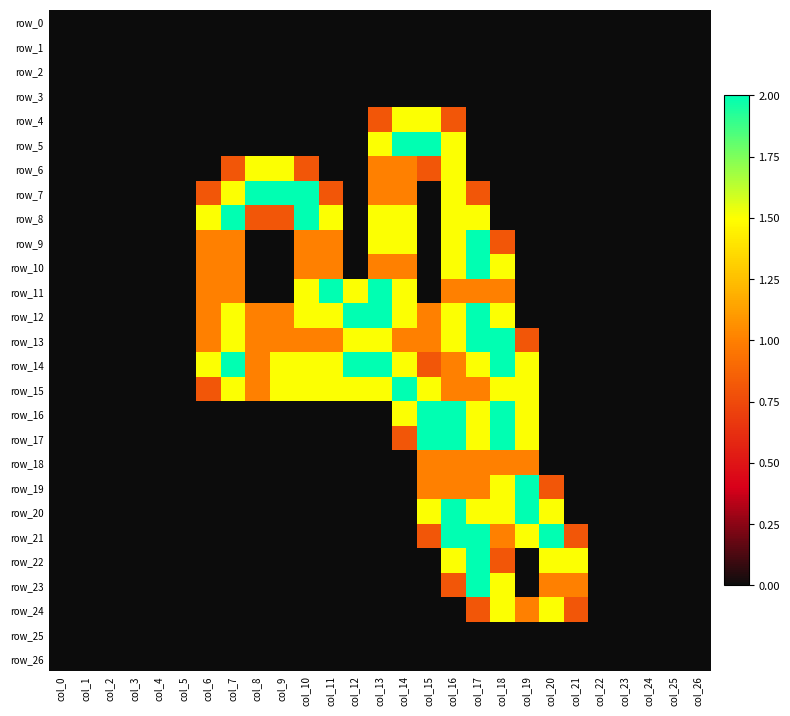

Reading left to right, list all the values displayed in this chart.

row_0: 0.0	0.0	0.0	0.0	0.0	0.0	0.0	0.0	0.0	0.0	0.0	0.0	0.0	0.0	0.0	0.0	0.0	0.0	0.0	0.0	0.0	0.0	0.0	0.0	0.0	0.0	0.0
row_1: 0.0	0.0	0.0	0.0	0.0	0.0	0.0	0.0	0.0	0.0	0.0	0.0	0.0	0.0	0.0	0.0	0.0	0.0	0.0	0.0	0.0	0.0	0.0	0.0	0.0	0.0	0.0
row_2: 0.0	0.0	0.0	0.0	0.0	0.0	0.0	0.0	0.0	0.0	0.0	0.0	0.0	0.0	0.0	0.0	0.0	0.0	0.0	0.0	0.0	0.0	0.0	0.0	0.0	0.0	0.0
row_3: 0.0	0.0	0.0	0.0	0.0	0.0	0.0	0.0	0.0	0.0	0.0	0.0	0.0	0.0	0.0	0.0	0.0	0.0	0.0	0.0	0.0	0.0	0.0	0.0	0.0	0.0	0.0
row_4: 0.0	0.0	0.0	0.0	0.0	0.0	0.0	0.0	0.0	0.0	0.0	0.0	0.0	0.8	1.5	1.5	0.8	0.0	0.0	0.0	0.0	0.0	0.0	0.0	0.0	0.0	0.0
row_5: 0.0	0.0	0.0	0.0	0.0	0.0	0.0	0.0	0.0	0.0	0.0	0.0	0.0	1.5	2.0	2.0	1.5	0.0	0.0	0.0	0.0	0.0	0.0	0.0	0.0	0.0	0.0
row_6: 0.0	0.0	0.0	0.0	0.0	0.0	0.0	0.8	1.5	1.5	0.8	0.0	0.0	1.0	1.0	0.8	1.5	0.0	0.0	0.0	0.0	0.0	0.0	0.0	0.0	0.0	0.0
row_7: 0.0	0.0	0.0	0.0	0.0	0.0	0.8	1.5	2.0	2.0	2.0	0.8	0.0	1.0	1.0	0.0	1.5	0.8	0.0	0.0	0.0	0.0	0.0	0.0	0.0	0.0	0.0
row_8: 0.0	0.0	0.0	0.0	0.0	0.0	1.5	2.0	0.8	0.8	2.0	1.5	0.0	1.5	1.5	0.0	1.5	1.5	0.0	0.0	0.0	0.0	0.0	0.0	0.0	0.0	0.0
row_9: 0.0	0.0	0.0	0.0	0.0	0.0	1.0	1.0	0.0	0.0	1.0	1.0	0.0	1.5	1.5	0.0	1.5	2.0	0.8	0.0	0.0	0.0	0.0	0.0	0.0	0.0	0.0
row_10: 0.0	0.0	0.0	0.0	0.0	0.0	1.0	1.0	0.0	0.0	1.0	1.0	0.0	1.0	1.0	0.0	1.5	2.0	1.5	0.0	0.0	0.0	0.0	0.0	0.0	0.0	0.0
row_11: 0.0	0.0	0.0	0.0	0.0	0.0	1.0	1.0	0.0	0.0	1.5	2.0	1.5	2.0	1.5	0.0	1.0	1.0	1.0	0.0	0.0	0.0	0.0	0.0	0.0	0.0	0.0
row_12: 0.0	0.0	0.0	0.0	0.0	0.0	1.0	1.5	1.0	1.0	1.5	1.5	2.0	2.0	1.5	1.0	1.5	2.0	1.5	0.0	0.0	0.0	0.0	0.0	0.0	0.0	0.0
row_13: 0.0	0.0	0.0	0.0	0.0	0.0	1.0	1.5	1.0	1.0	1.0	1.0	1.5	1.5	1.0	1.0	1.5	2.0	2.0	0.8	0.0	0.0	0.0	0.0	0.0	0.0	0.0
row_14: 0.0	0.0	0.0	0.0	0.0	0.0	1.5	2.0	1.0	1.5	1.5	1.5	2.0	2.0	1.5	0.8	1.0	1.5	2.0	1.5	0.0	0.0	0.0	0.0	0.0	0.0	0.0
row_15: 0.0	0.0	0.0	0.0	0.0	0.0	0.8	1.5	1.0	1.5	1.5	1.5	1.5	1.5	2.0	1.5	1.0	1.0	1.5	1.5	0.0	0.0	0.0	0.0	0.0	0.0	0.0
row_16: 0.0	0.0	0.0	0.0	0.0	0.0	0.0	0.0	0.0	0.0	0.0	0.0	0.0	0.0	1.5	2.0	2.0	1.5	2.0	1.5	0.0	0.0	0.0	0.0	0.0	0.0	0.0
row_17: 0.0	0.0	0.0	0.0	0.0	0.0	0.0	0.0	0.0	0.0	0.0	0.0	0.0	0.0	0.8	2.0	2.0	1.5	2.0	1.5	0.0	0.0	0.0	0.0	0.0	0.0	0.0
row_18: 0.0	0.0	0.0	0.0	0.0	0.0	0.0	0.0	0.0	0.0	0.0	0.0	0.0	0.0	0.0	1.0	1.0	1.0	1.0	1.0	0.0	0.0	0.0	0.0	0.0	0.0	0.0
row_19: 0.0	0.0	0.0	0.0	0.0	0.0	0.0	0.0	0.0	0.0	0.0	0.0	0.0	0.0	0.0	1.0	1.0	1.0	1.5	2.0	0.8	0.0	0.0	0.0	0.0	0.0	0.0
row_20: 0.0	0.0	0.0	0.0	0.0	0.0	0.0	0.0	0.0	0.0	0.0	0.0	0.0	0.0	0.0	1.5	2.0	1.5	1.5	2.0	1.5	0.0	0.0	0.0	0.0	0.0	0.0
row_21: 0.0	0.0	0.0	0.0	0.0	0.0	0.0	0.0	0.0	0.0	0.0	0.0	0.0	0.0	0.0	0.8	2.0	2.0	1.0	1.5	2.0	0.8	0.0	0.0	0.0	0.0	0.0
row_22: 0.0	0.0	0.0	0.0	0.0	0.0	0.0	0.0	0.0	0.0	0.0	0.0	0.0	0.0	0.0	0.0	1.5	2.0	0.8	0.0	1.5	1.5	0.0	0.0	0.0	0.0	0.0
row_23: 0.0	0.0	0.0	0.0	0.0	0.0	0.0	0.0	0.0	0.0	0.0	0.0	0.0	0.0	0.0	0.0	0.8	2.0	1.5	0.0	1.0	1.0	0.0	0.0	0.0	0.0	0.0
row_24: 0.0	0.0	0.0	0.0	0.0	0.0	0.0	0.0	0.0	0.0	0.0	0.0	0.0	0.0	0.0	0.0	0.0	0.8	1.5	1.0	1.5	0.8	0.0	0.0	0.0	0.0	0.0
row_25: 0.0	0.0	0.0	0.0	0.0	0.0	0.0	0.0	0.0	0.0	0.0	0.0	0.0	0.0	0.0	0.0	0.0	0.0	0.0	0.0	0.0	0.0	0.0	0.0	0.0	0.0	0.0
row_26: 0.0	0.0	0.0	0.0	0.0	0.0	0.0	0.0	0.0	0.0	0.0	0.0	0.0	0.0	0.0	0.0	0.0	0.0	0.0	0.0	0.0	0.0	0.0	0.0	0.0	0.0	0.0